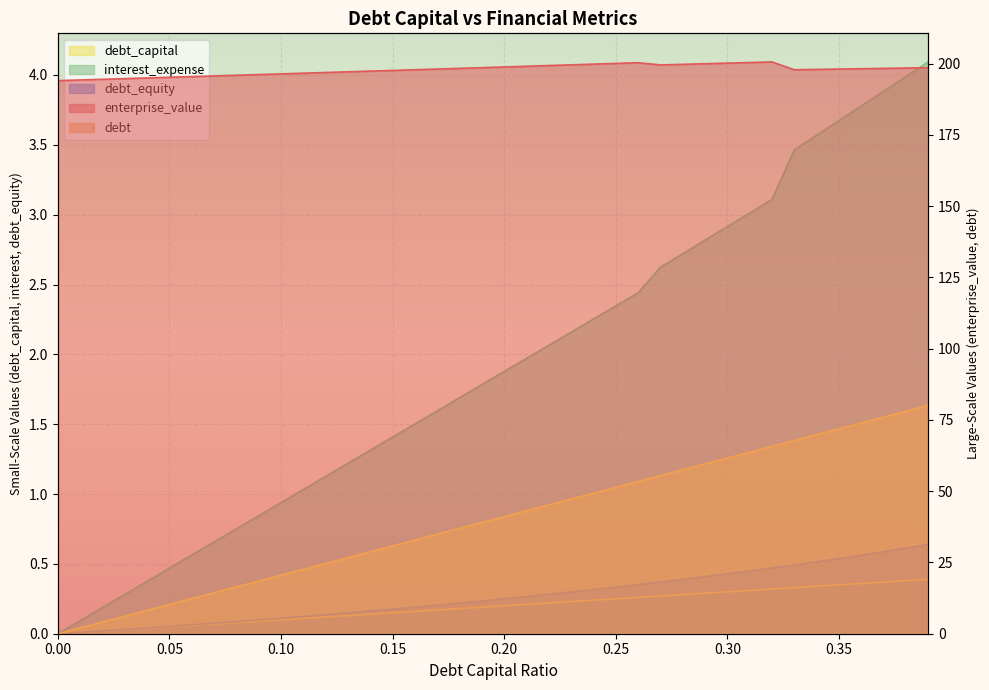

Is the value of debt at 0.25 greater than the value of interest_expense at 0.07?

Yes